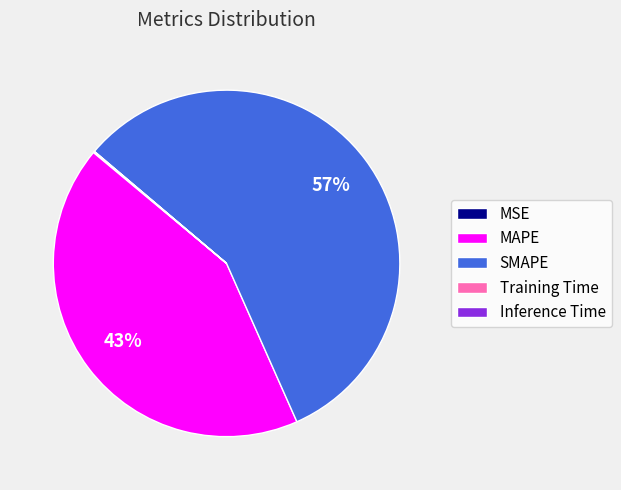

To the nearest percent, what is the difference between the largest and smallest slice percentages?

57%